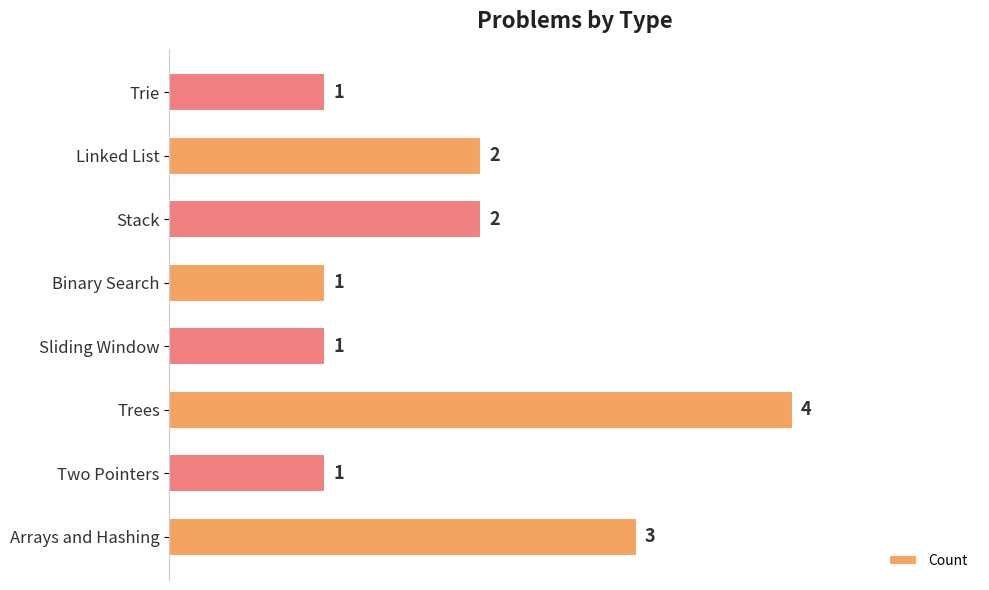

What is the sum of all values?

15